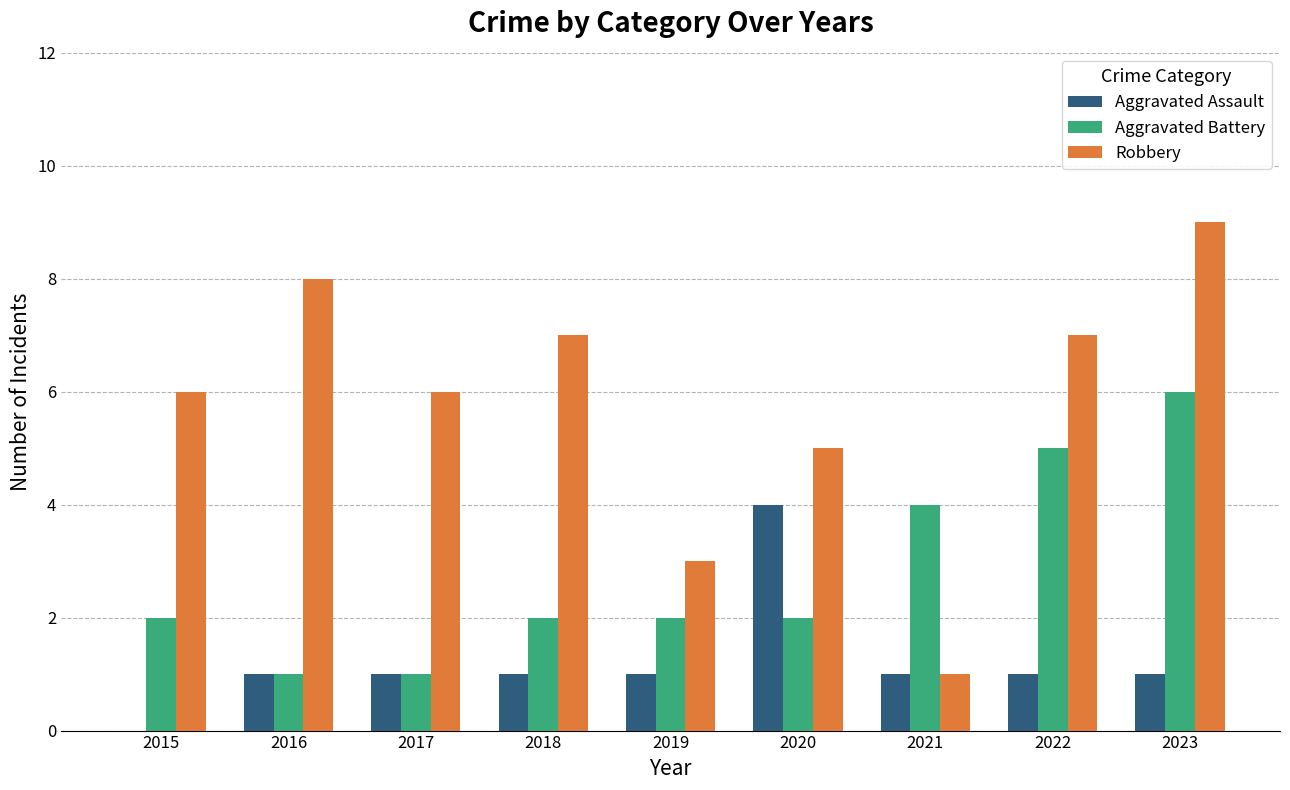

Is the value of Aggravated Battery at 2015 greater than the value of Aggravated Assault at 2018?

Yes